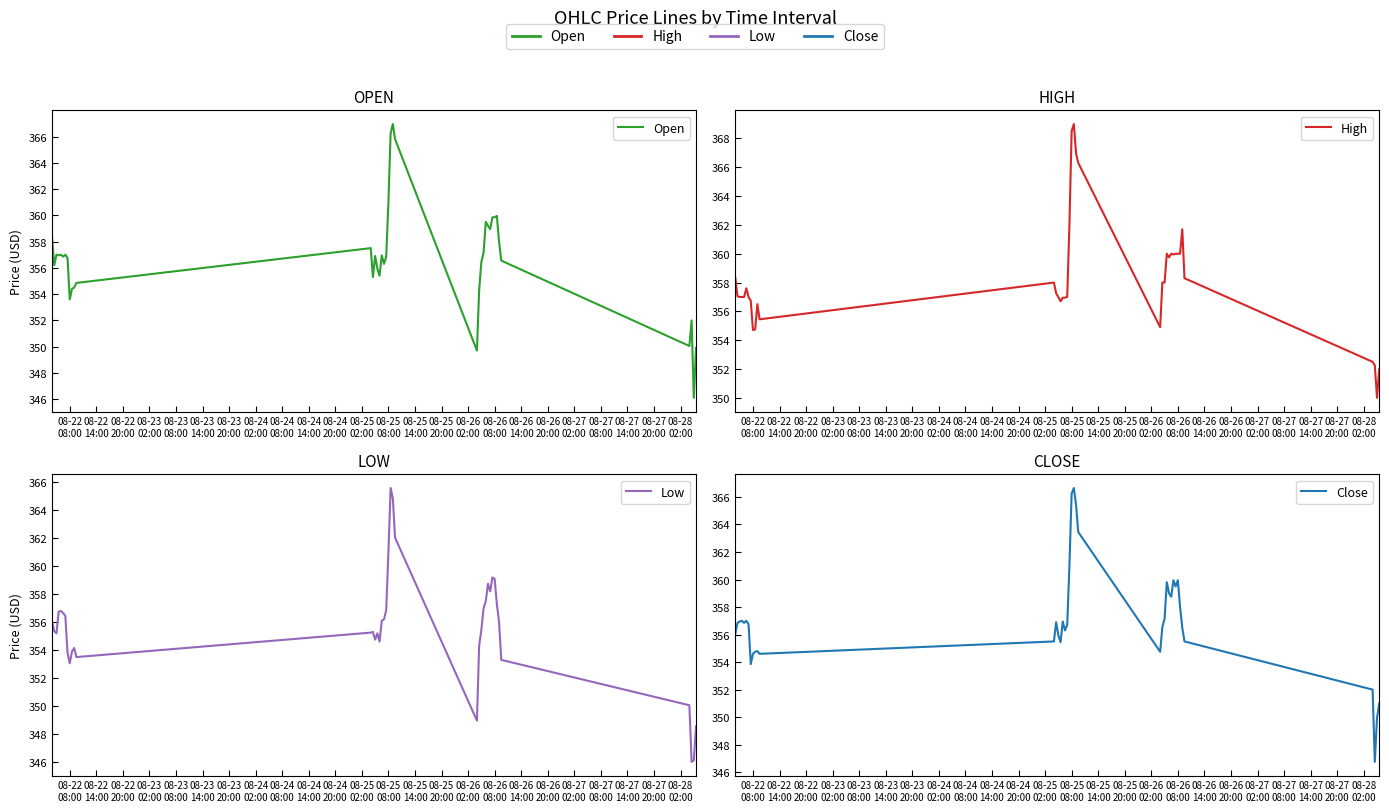

Which series has the largest range (max minus min)?

Open